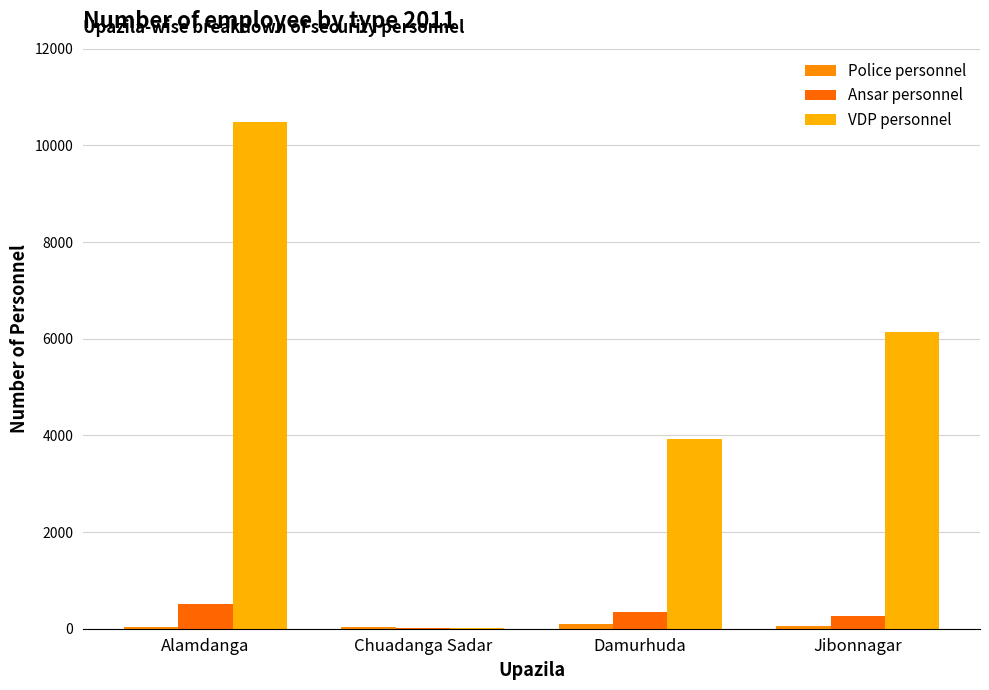

How many categories are shown in the chart?

4